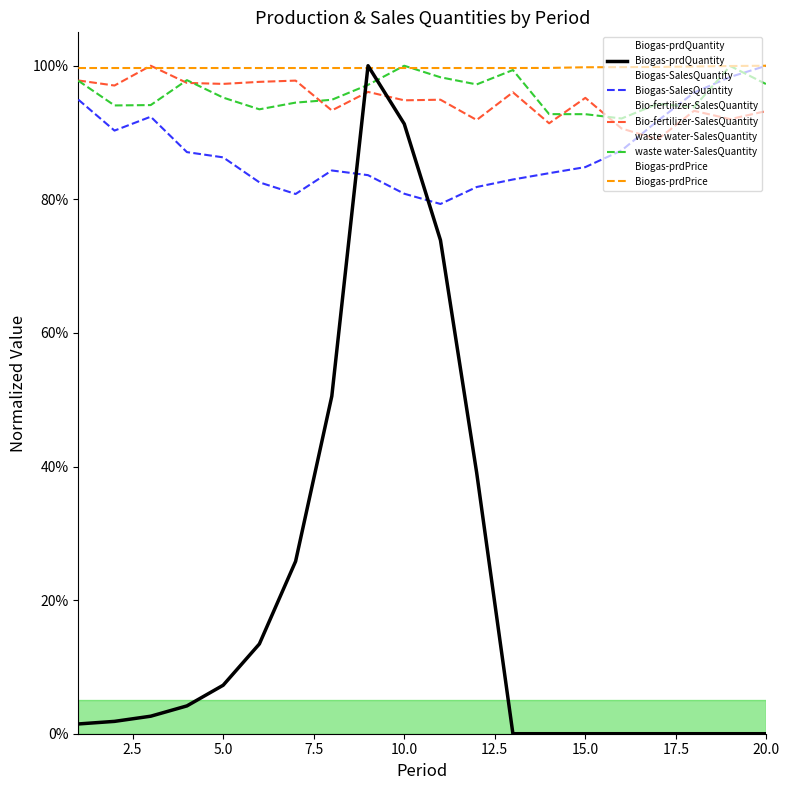

What are all the series names shown in the legend?

Biogas-prdQuantity, Biogas-SalesQuantity, Bio-fertilizer-SalesQuantity, waste water-SalesQuantity, Biogas-prdPrice